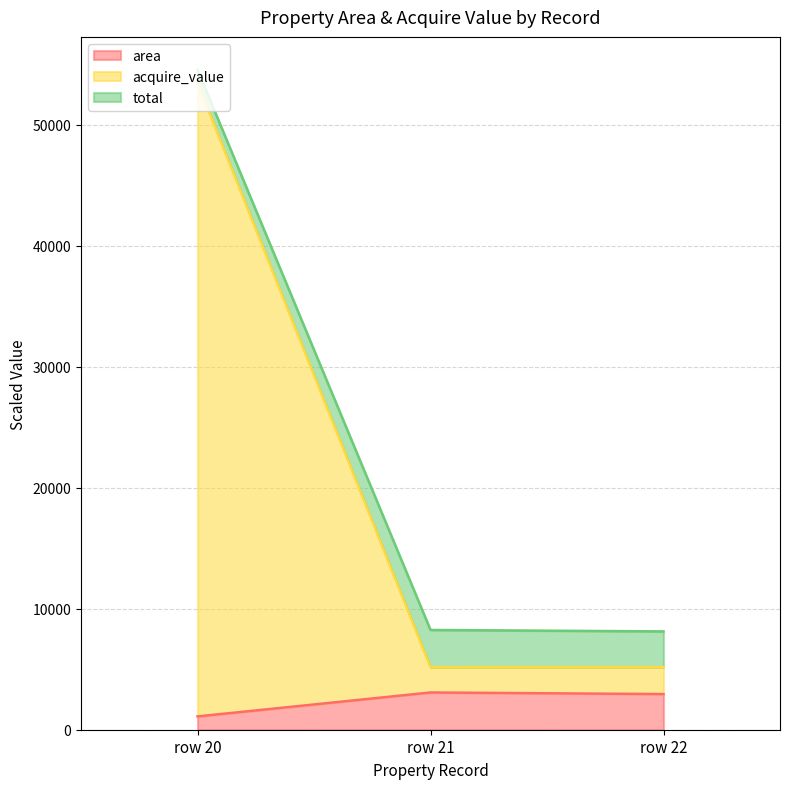

What is the value of the total point at the 1st from the left?

54525.0